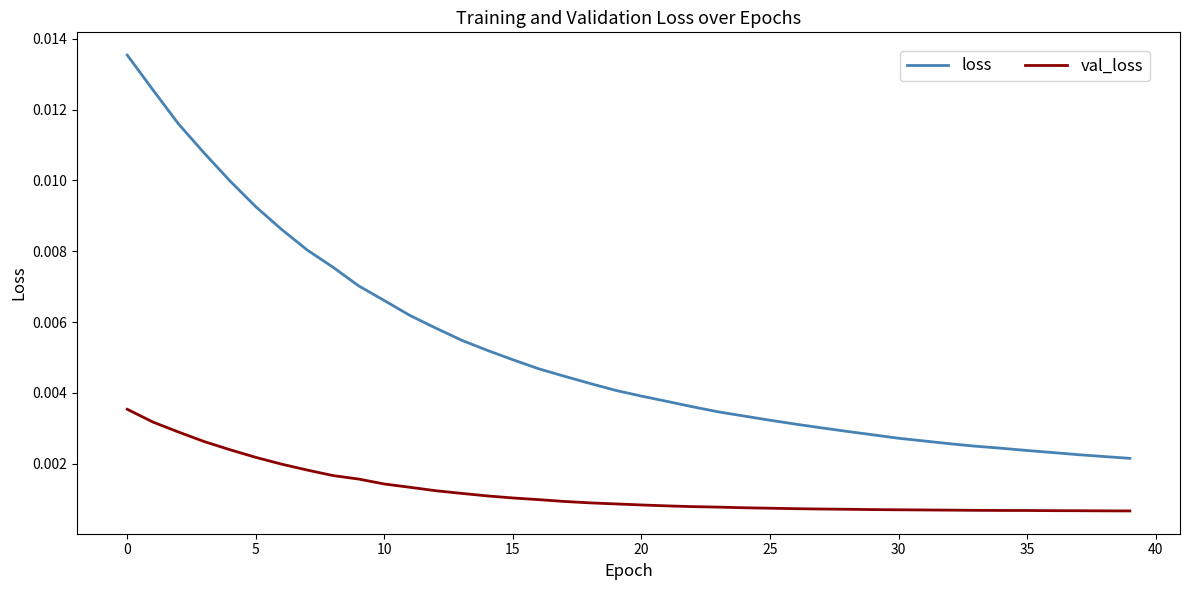

True or false: val_loss and loss cross at least once.

False